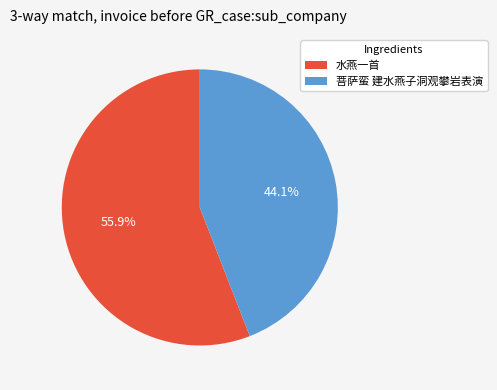

Rank the categories by value from lowest to highest.

菩萨蛮 建水燕子洞观攀岩表演, 水燕一首